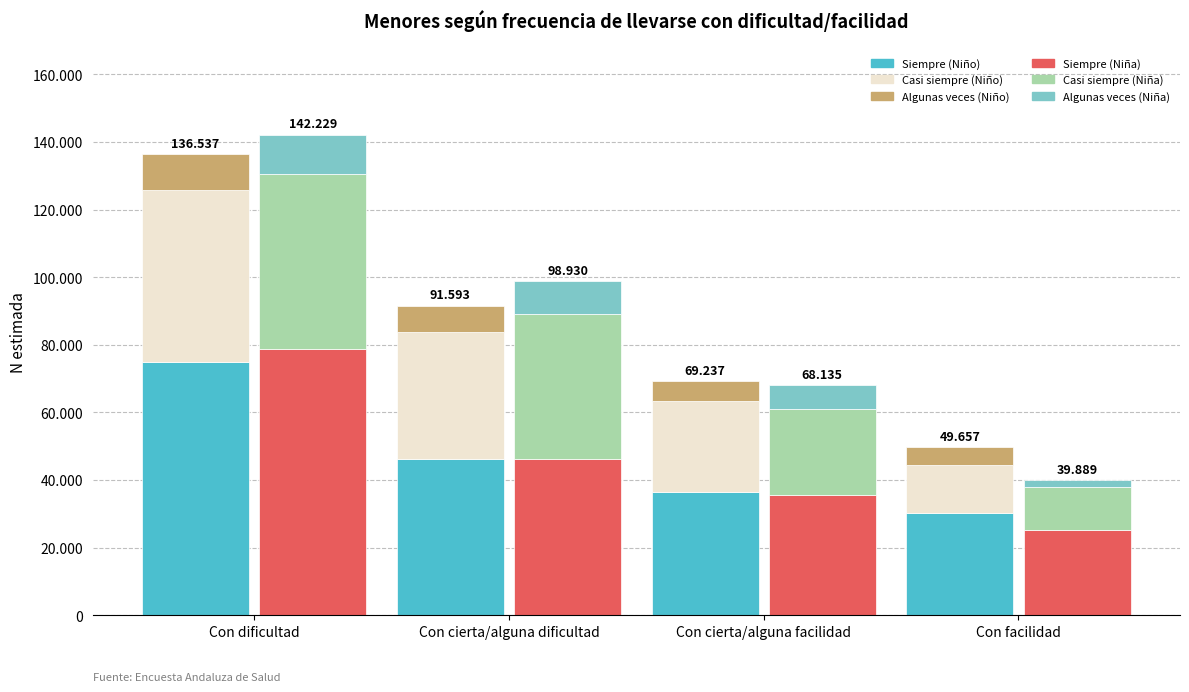

At which category is the sum across all series the highest?

Con dificultad